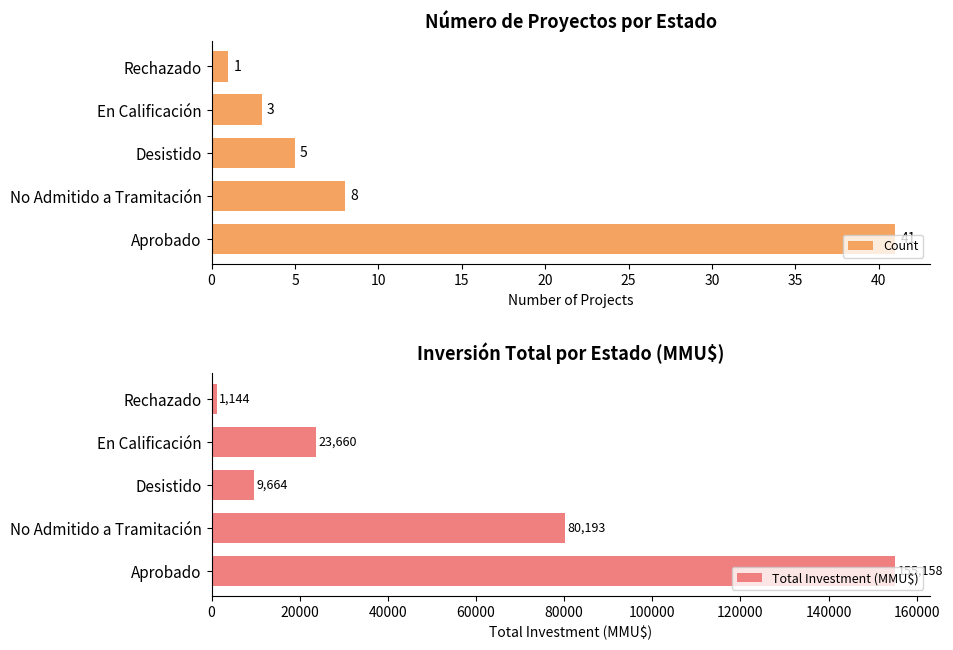

At which label is Count closest to 21?

No Admitido a Tramitación